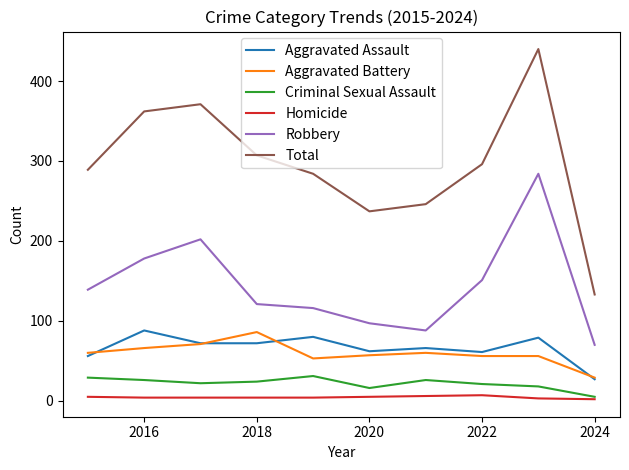

Which series has the largest total across all categories?

Total